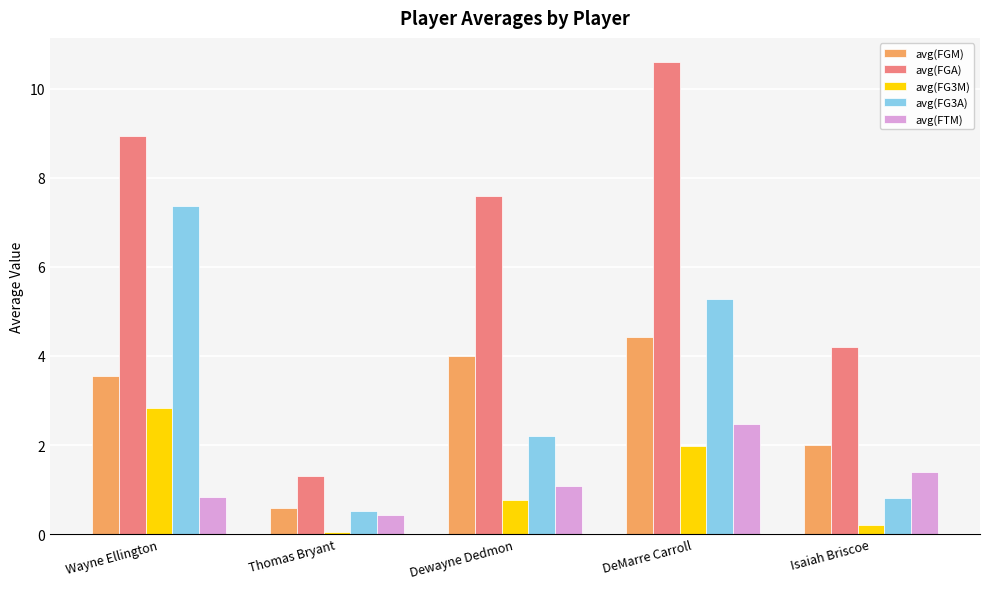

Does the chart contain any negative values?

No